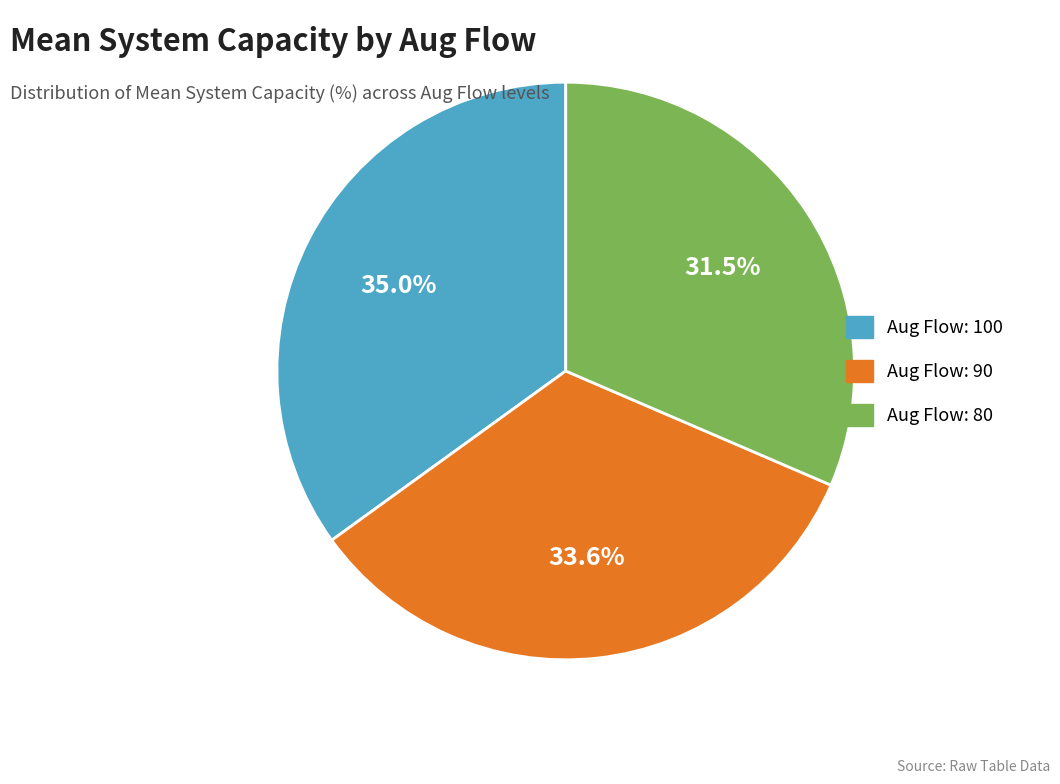

Does any single category account for the majority?

No